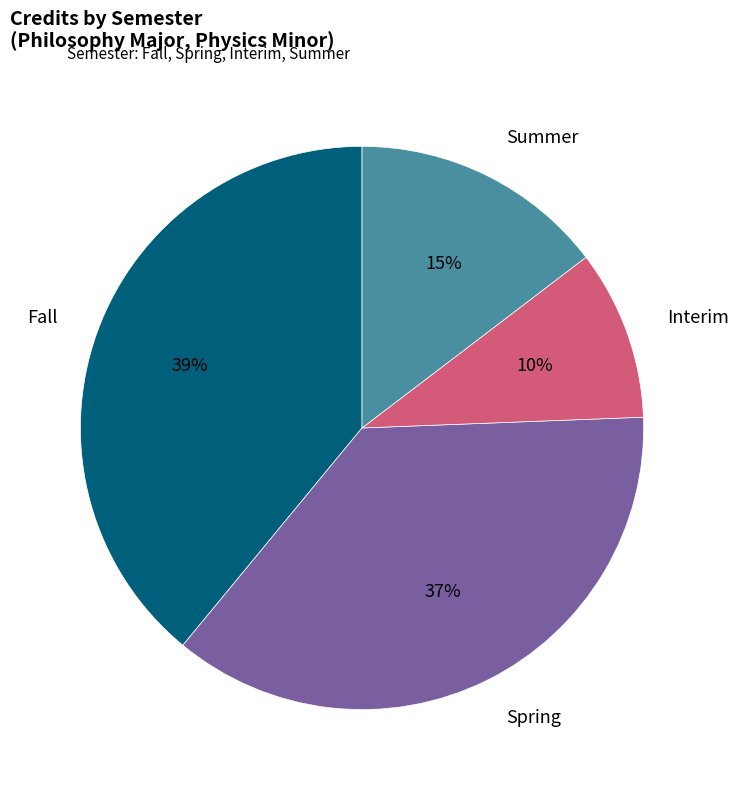

To the nearest percent, what is the average slice percentage?

25%